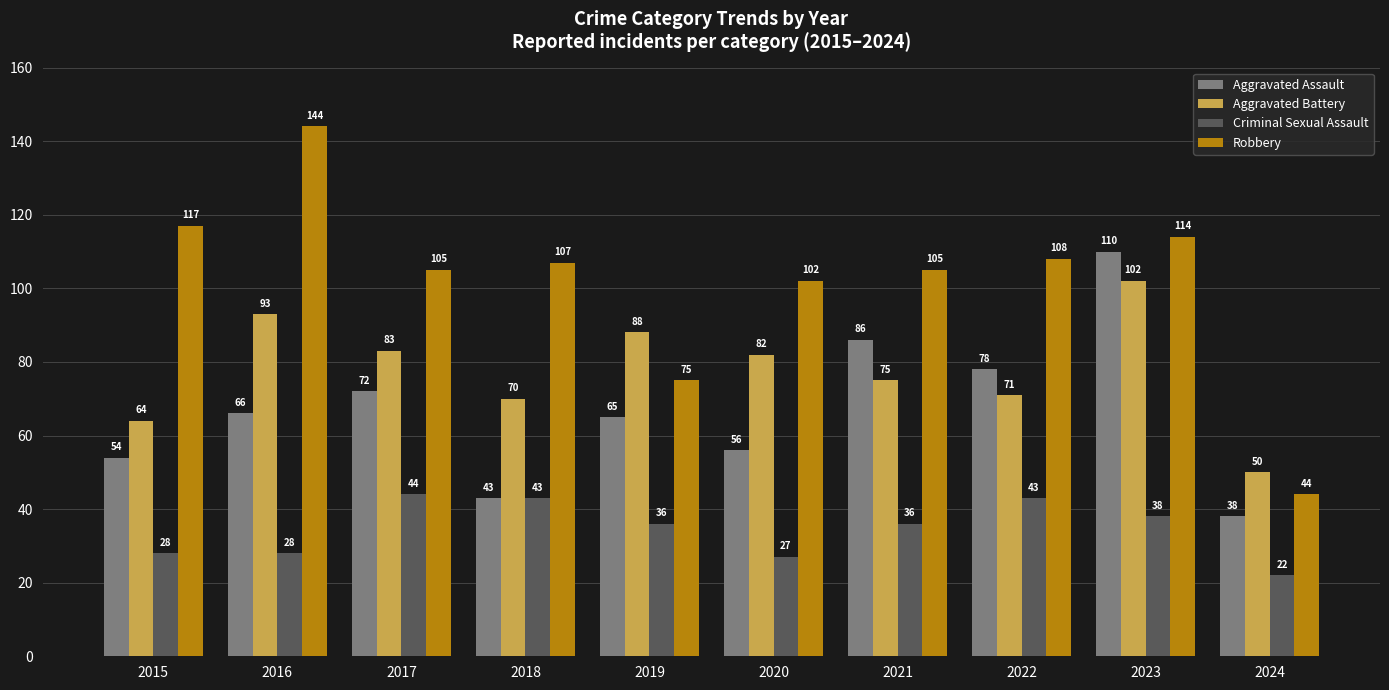

At which label does Robbery reach its peak?

2016